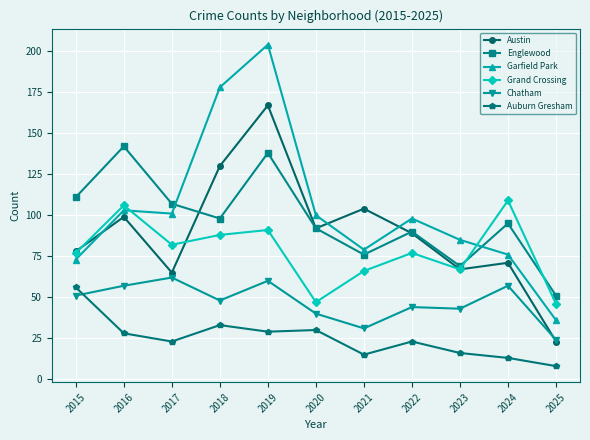

Which series has the largest total across all categories?

Garfield Park